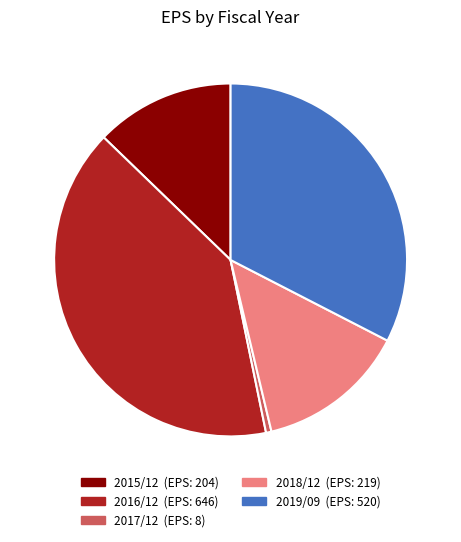

Which has a higher value, 2015/12 or 2018/12?

2018/12